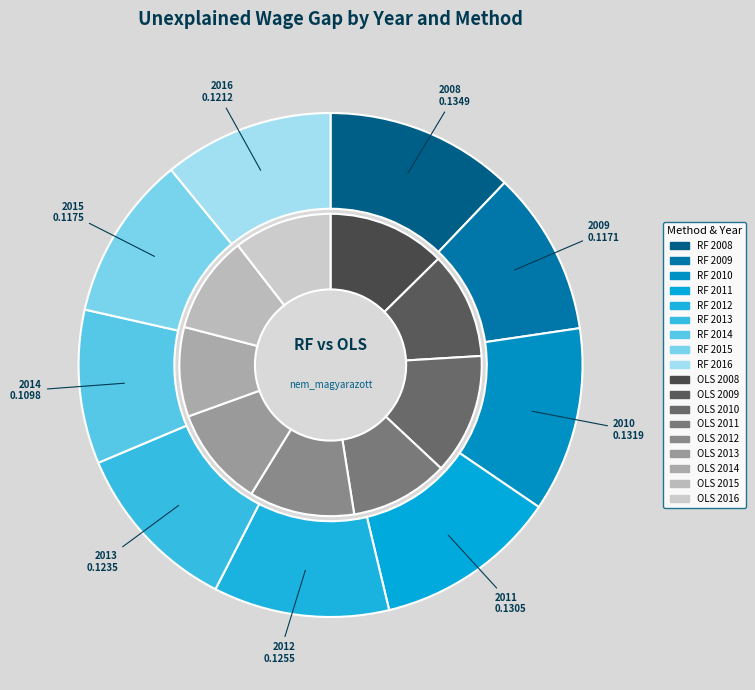

The 2009 slice represents 5% of the pie. True or false?

False